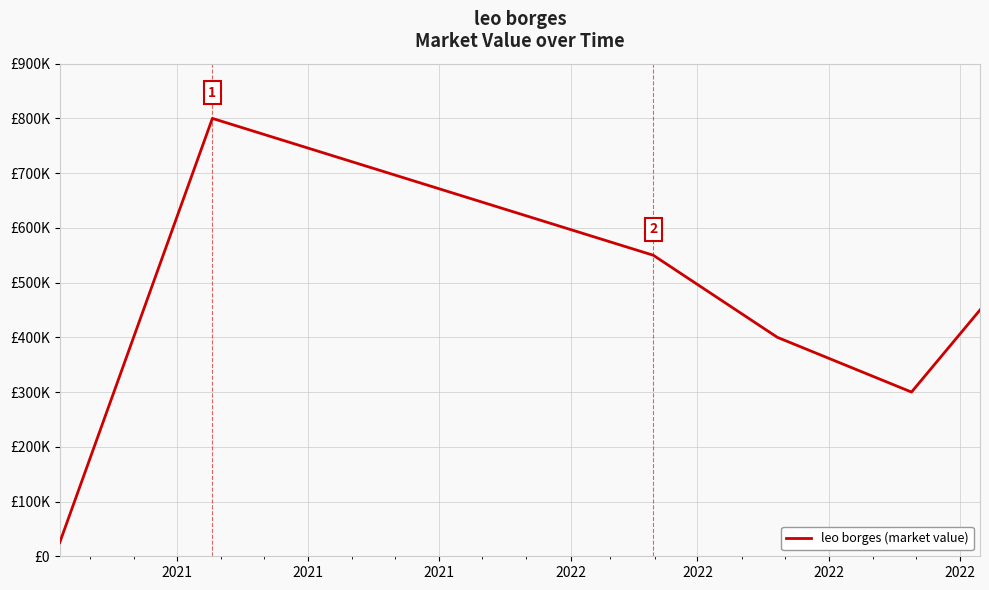

Is this an area chart (filled region under the line)?

No